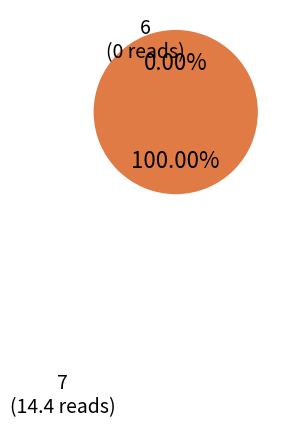

Is there any slice that represents more than half of the pie?

Yes